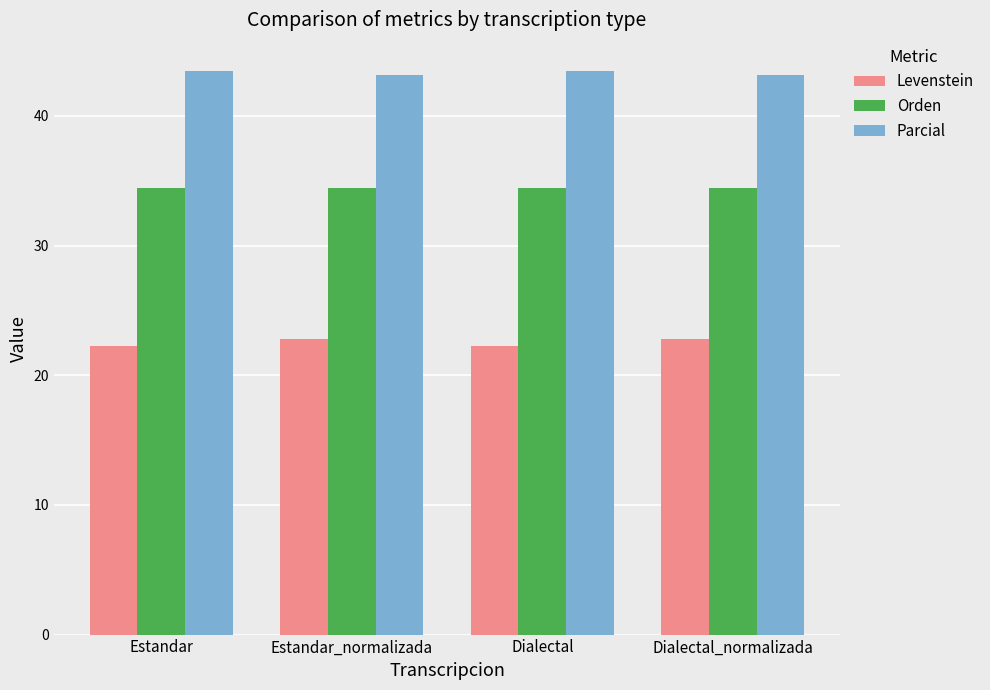

Read the Orden value at Estandar_normalizada.

34.4